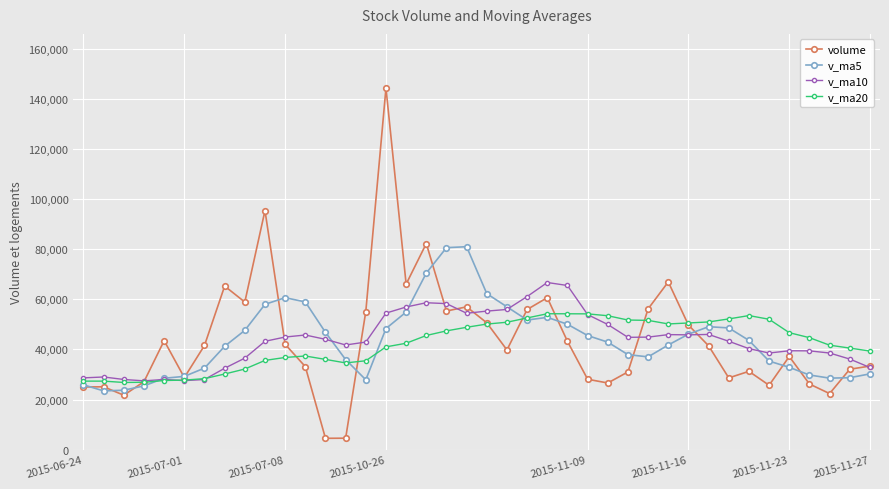

How many values in the v_ma5 series are below 43579?

20